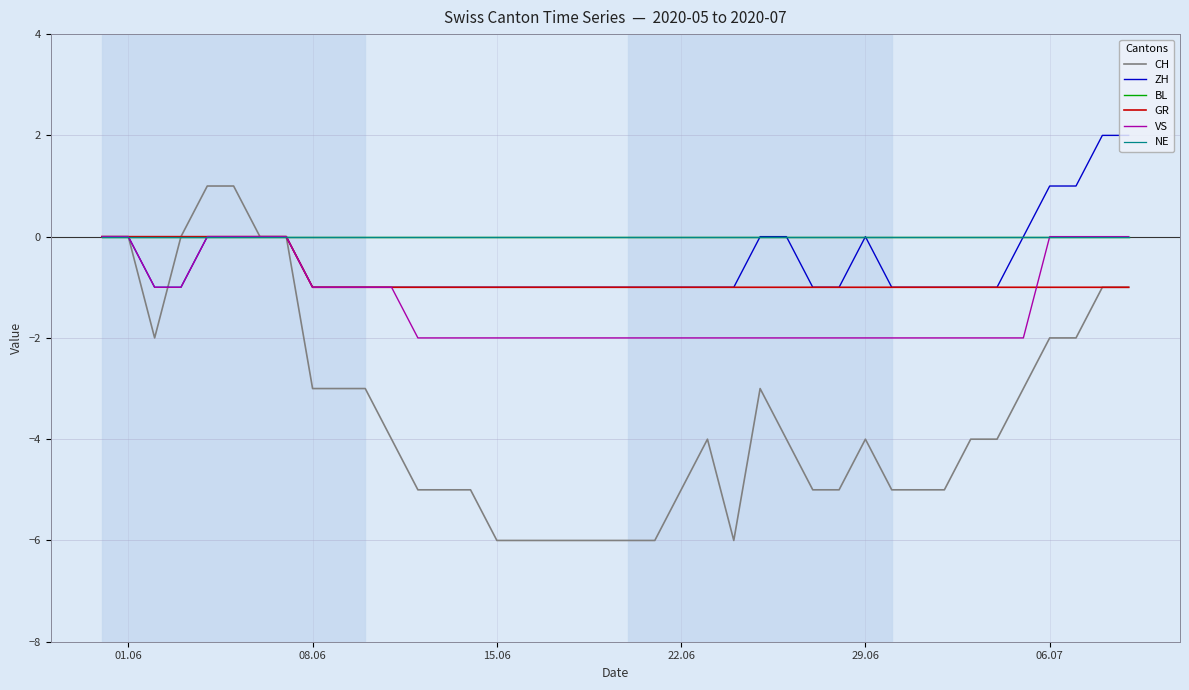

Does the chart have visible grid lines?

Yes